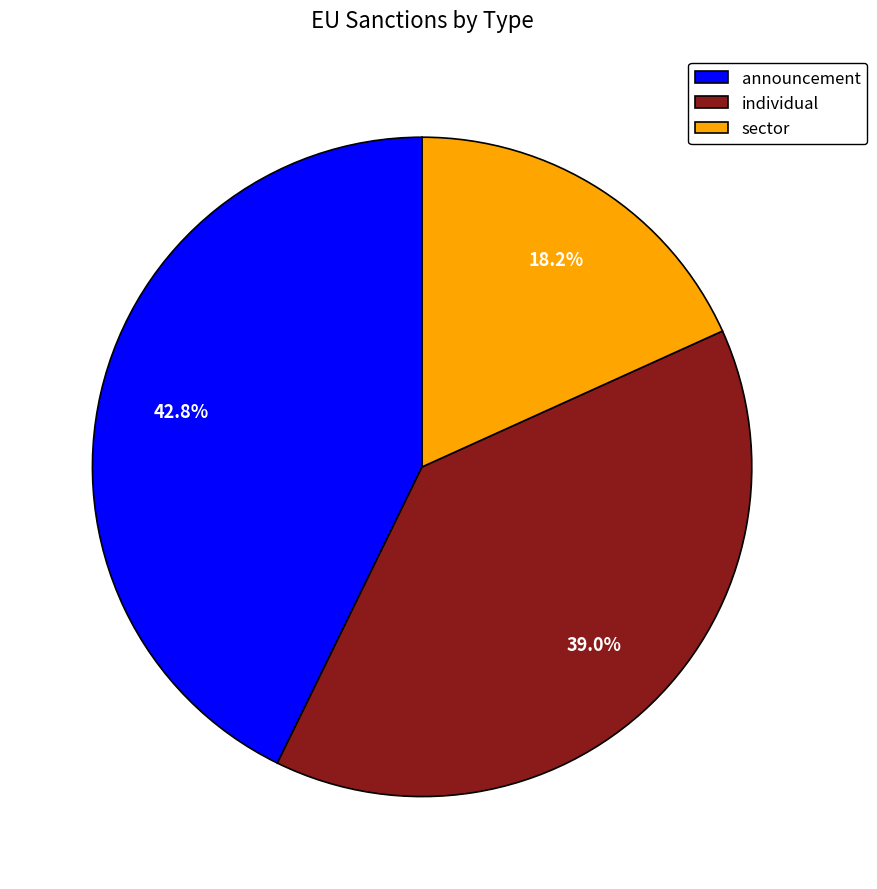

How many slices are in this pie chart?

3